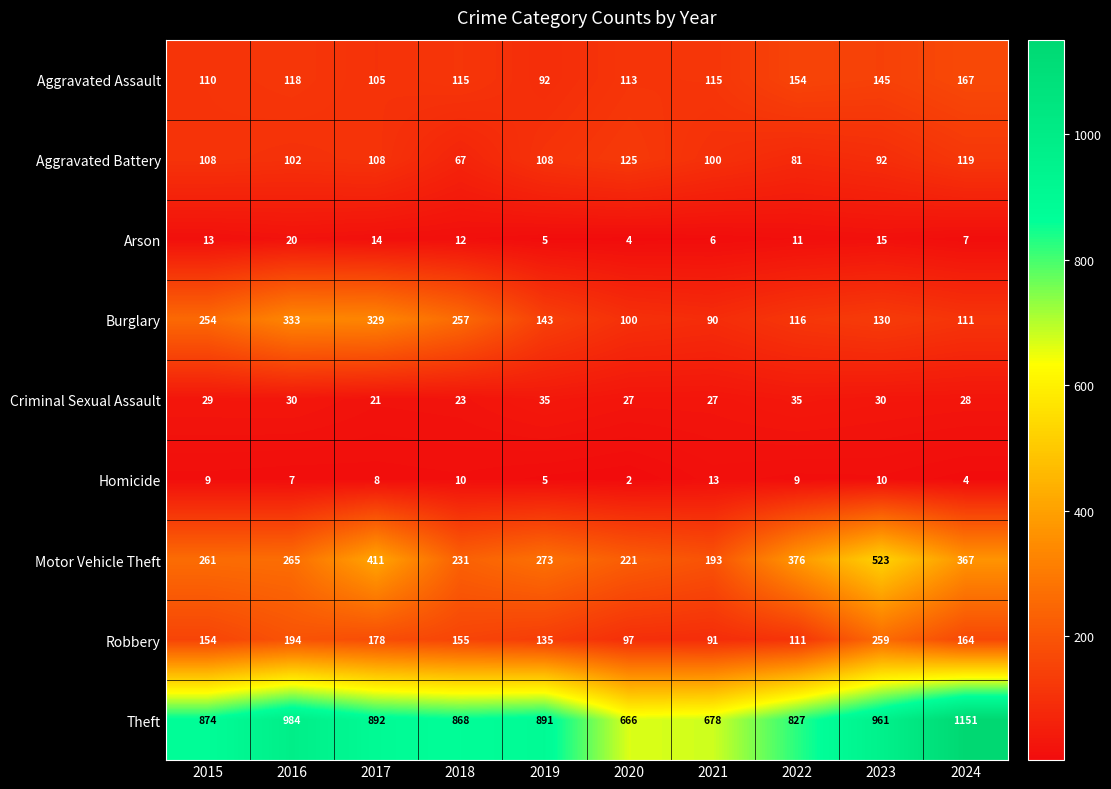

At which category is the sum across all series the highest?

2023